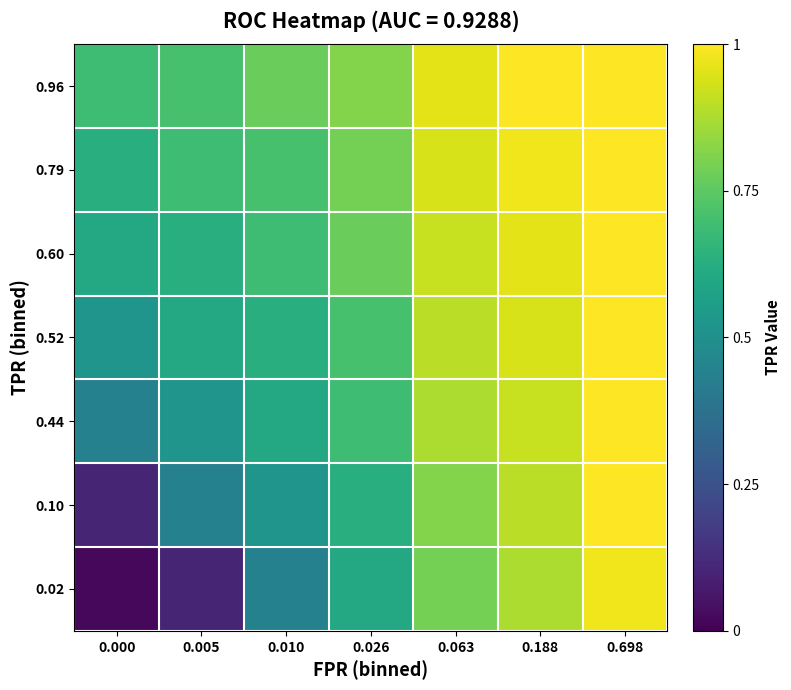

Count the number of categories in the chart.

7